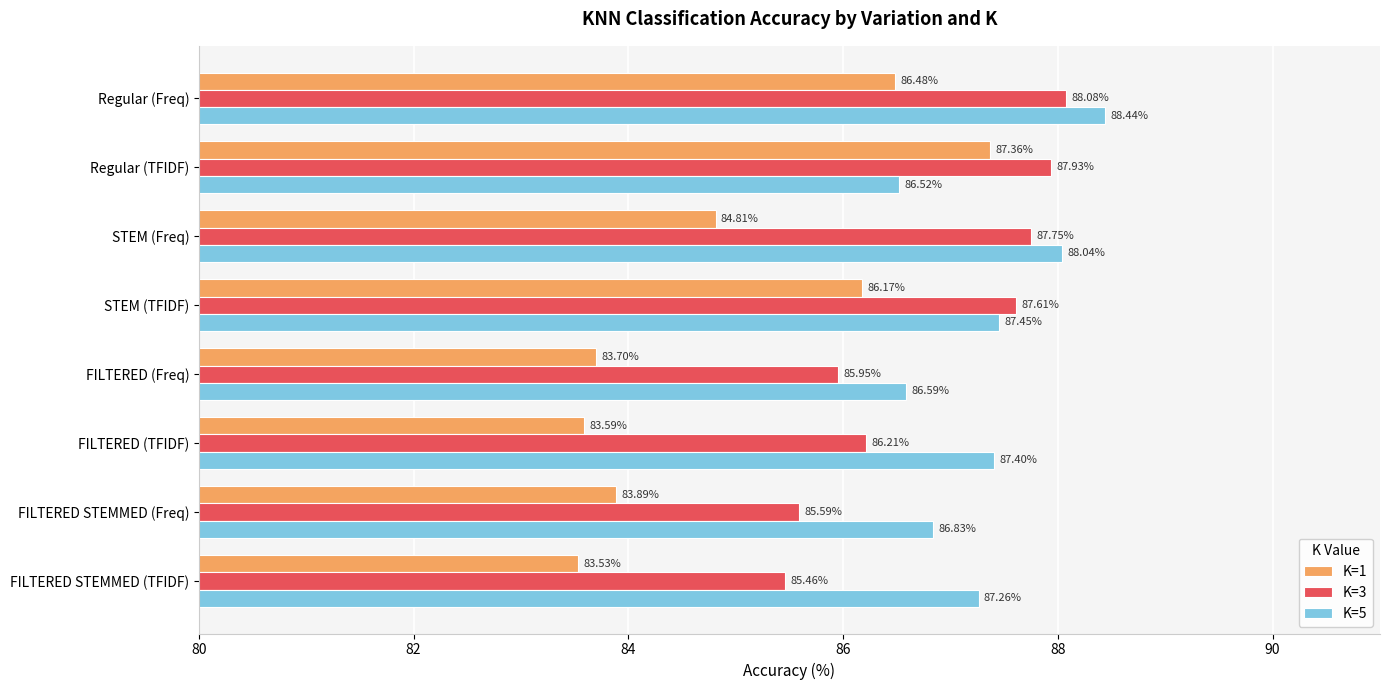

Between FILTERED (Freq) and FILTERED (TFIDF), which series saw the biggest shift?

K=5